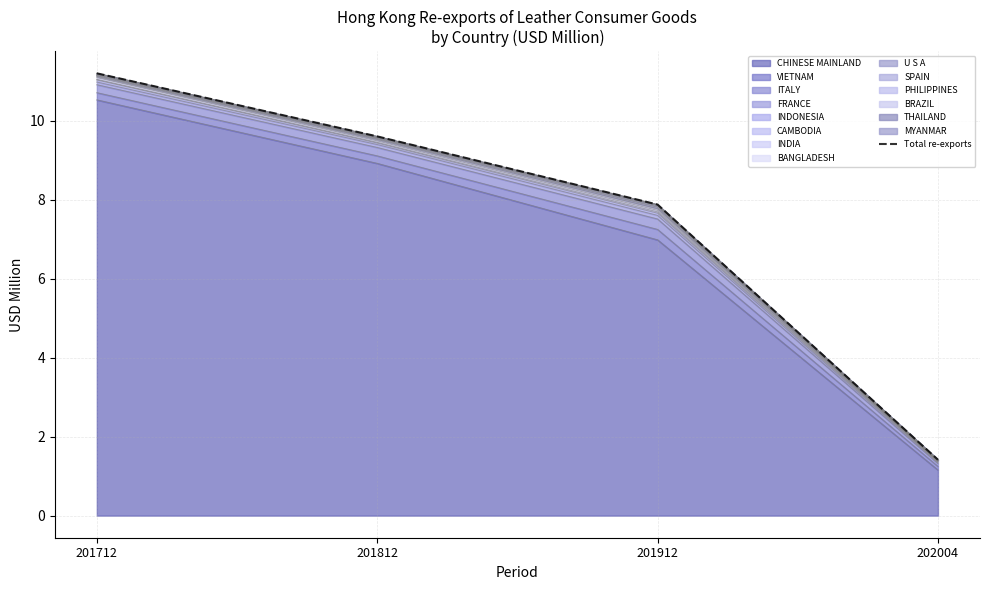

What is the sum of the values at 201712 and 202004?

12.6